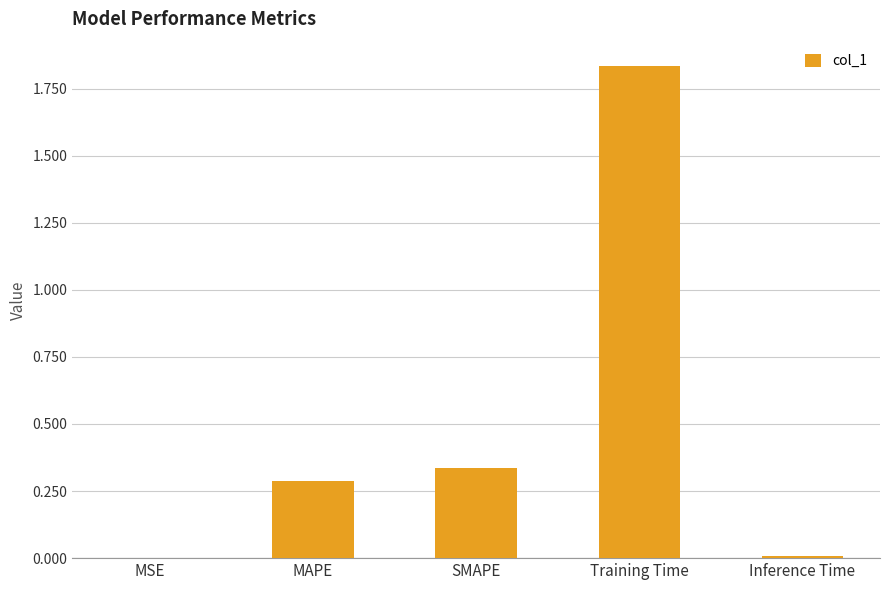

The value at Inference Time is 0.0. True or false?

True